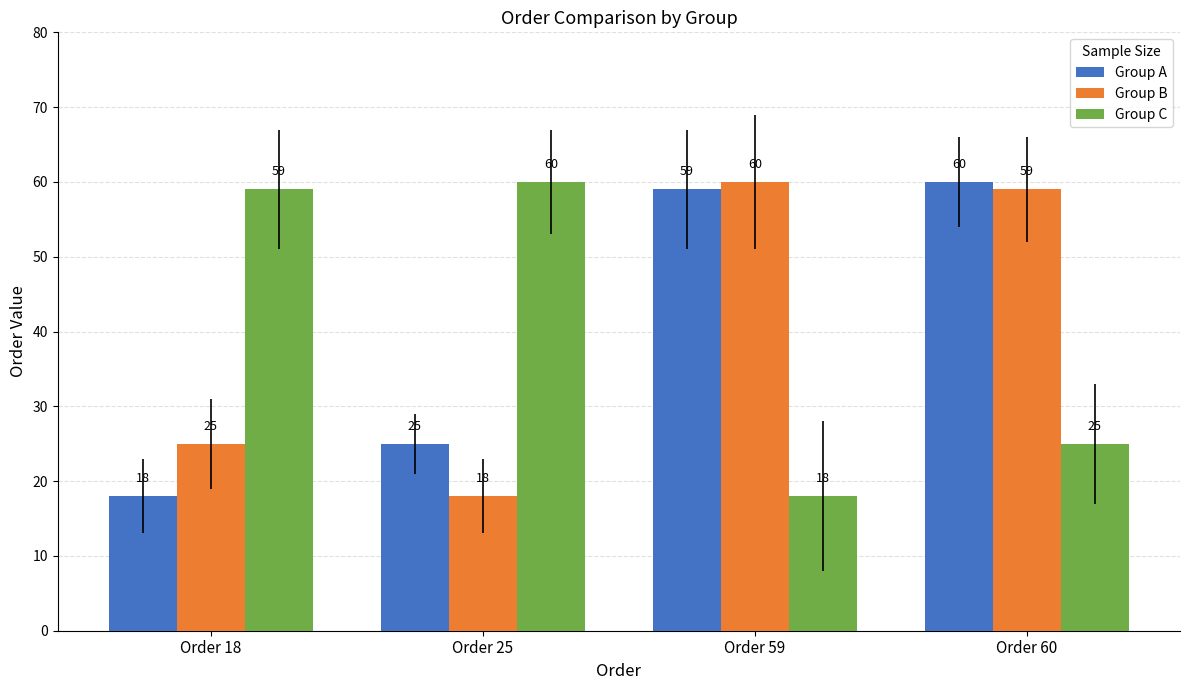

Rank the categories by Group B value from lowest to highest.

Order 25, Order 18, Order 60, Order 59